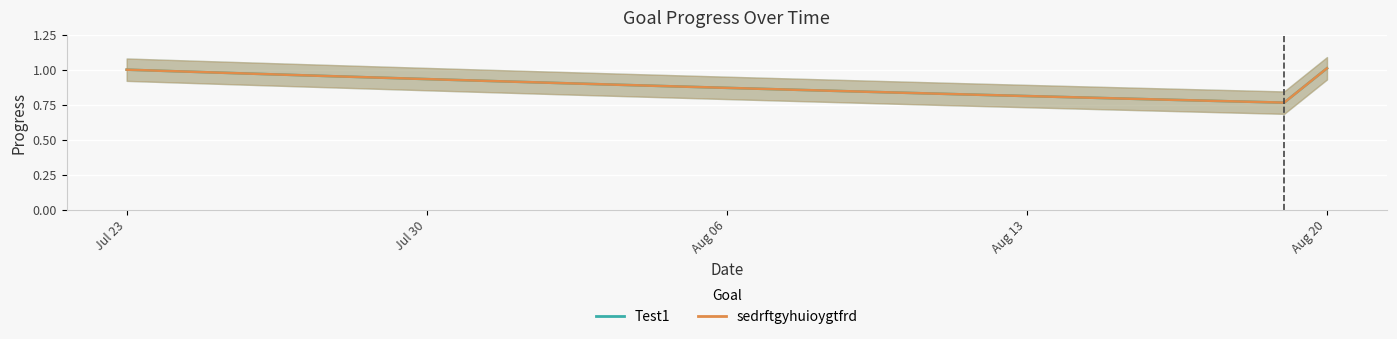

True or false: sedrftgyhuioygtfrd and Test1 cross at least once.

False